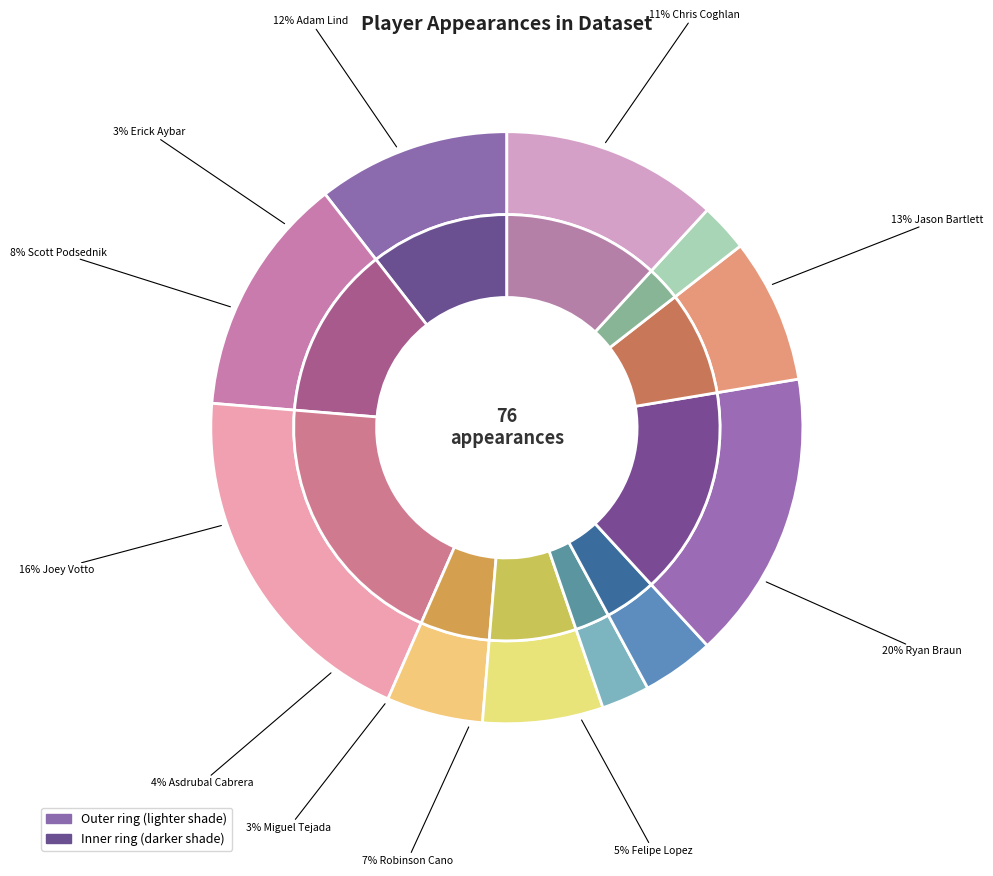

What is the change in value from Miguel Tejada to Adam Lind?

+7